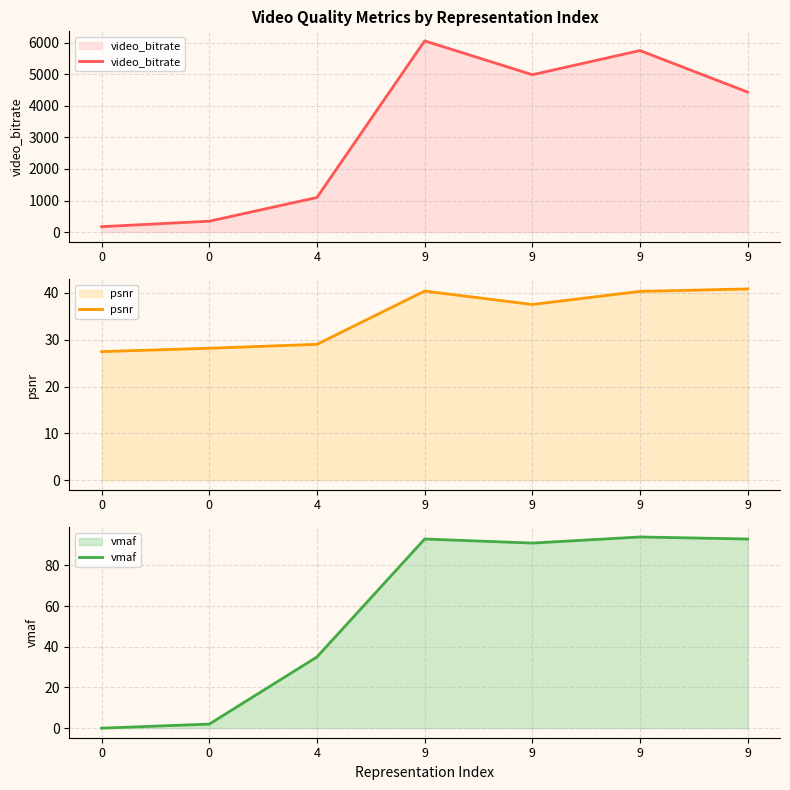

What is the maximum value shown in the chart?

6054.6